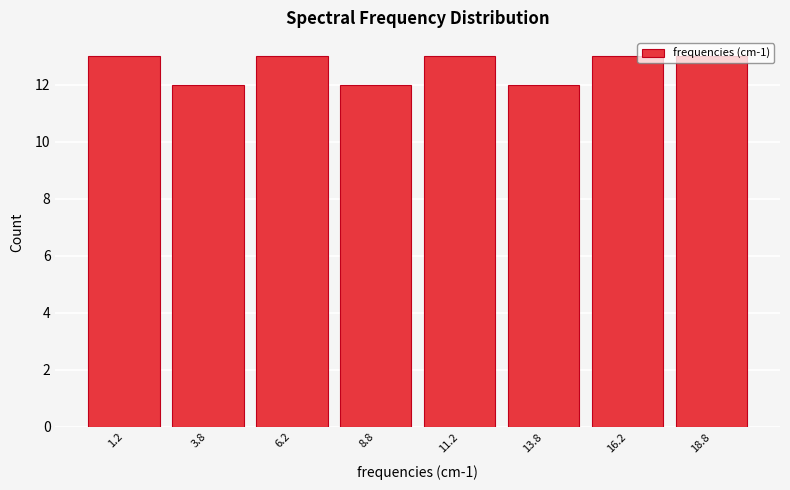

Reading left to right, list every bar in this chart as the range it spans on the x-axis followed by its height. The values are not printed on the chart, so give them approximately, as read against the axis.

0.0 to 2.5: 13
2.5 to 5.0: 12
5.0 to 7.5: 13
7.5 to 10.0: 12
10.0 to 12.5: 13
12.5 to 15.0: 12
15.0 to 17.5: 13
17.5 to 20.0: 13